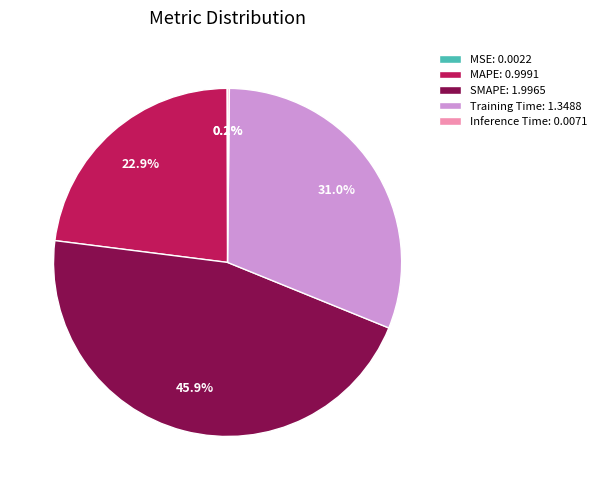

Does SMAPE represent more than half of the total?

No